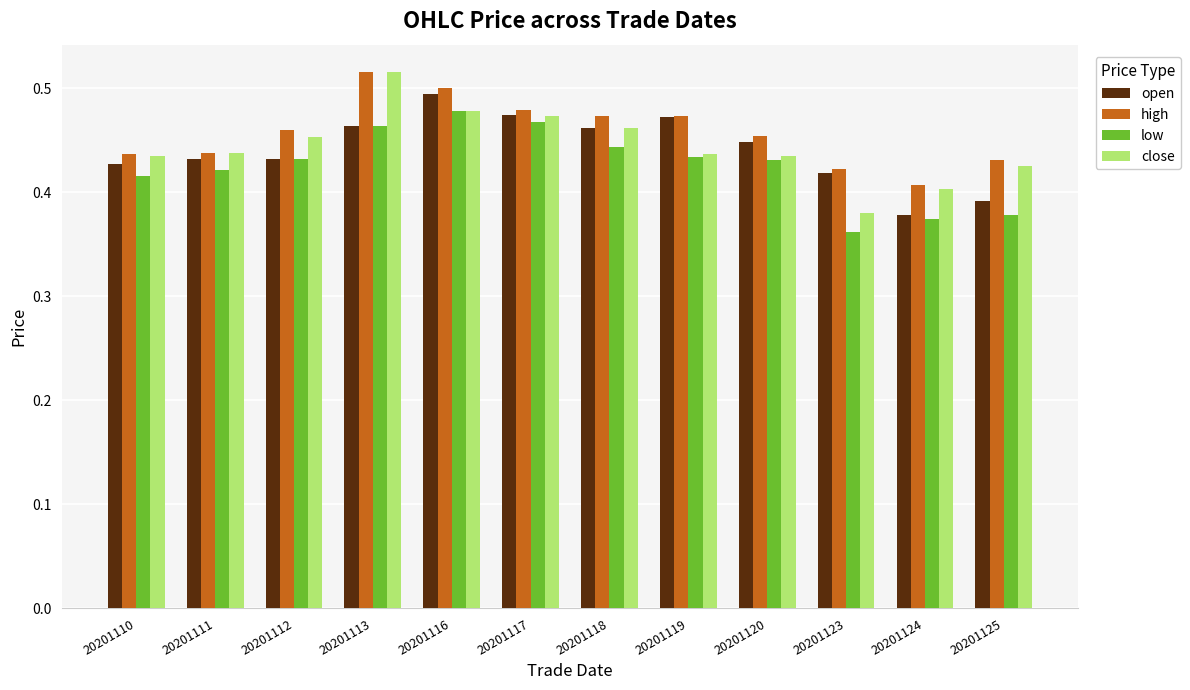

What is the difference between the maximum and minimum values in the open series?

0.1